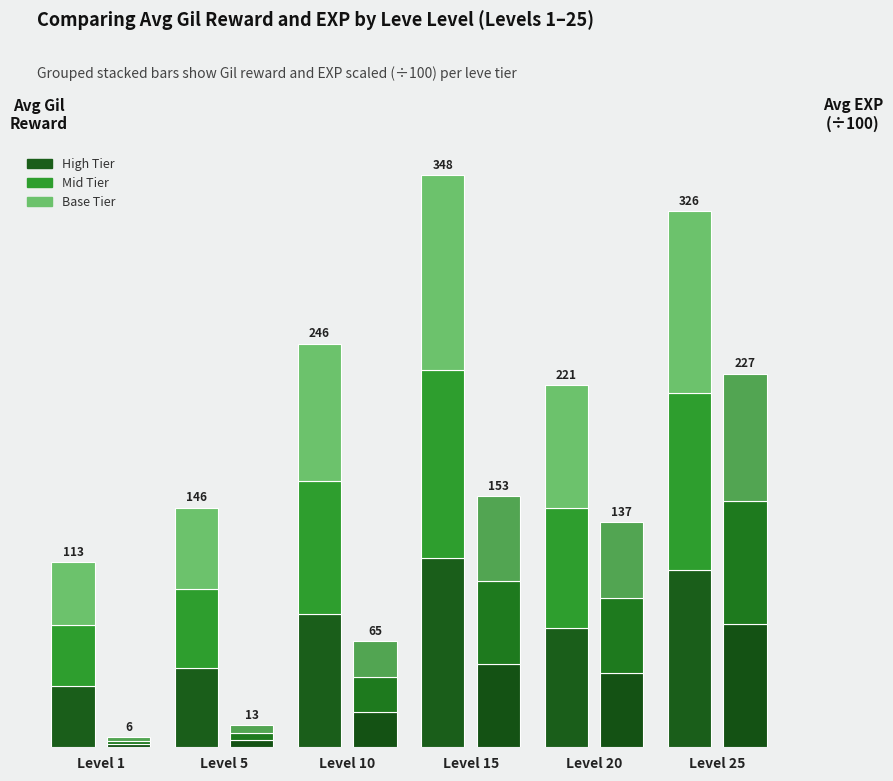

At which label does Gil: Mid first exceed 81?

Level 10